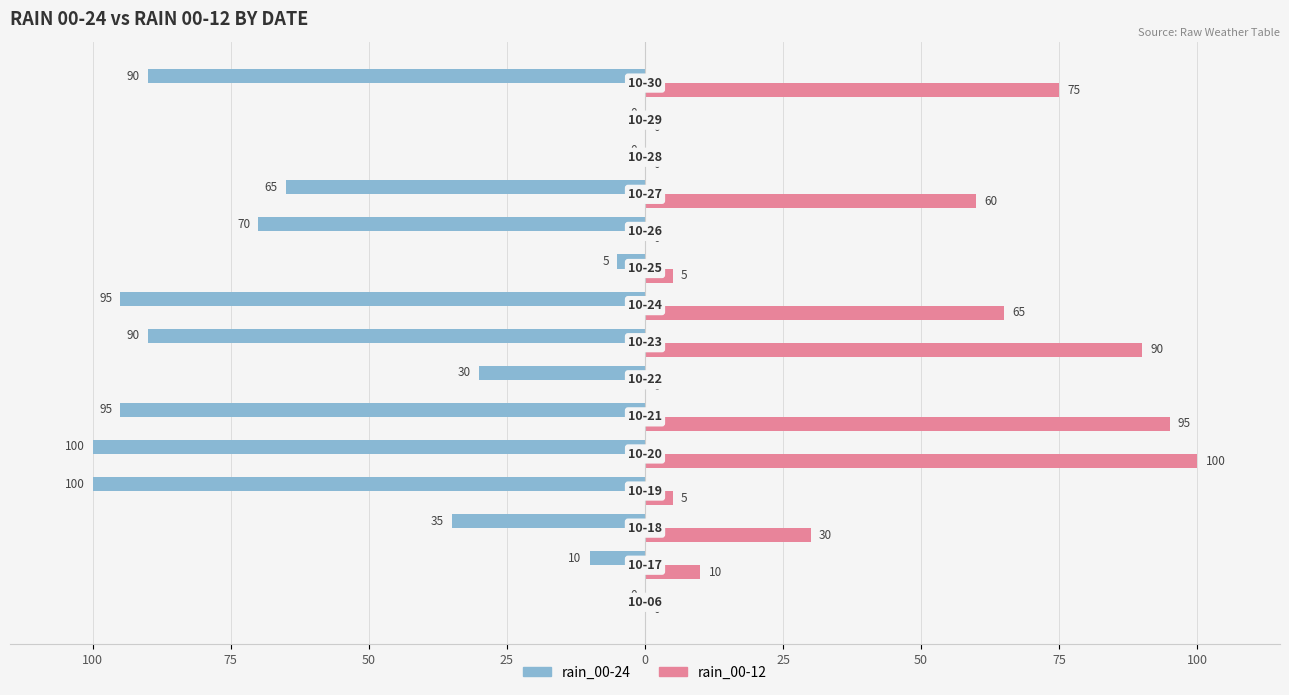

What are all the series names shown in the legend?

rain_00-24, rain_00-12